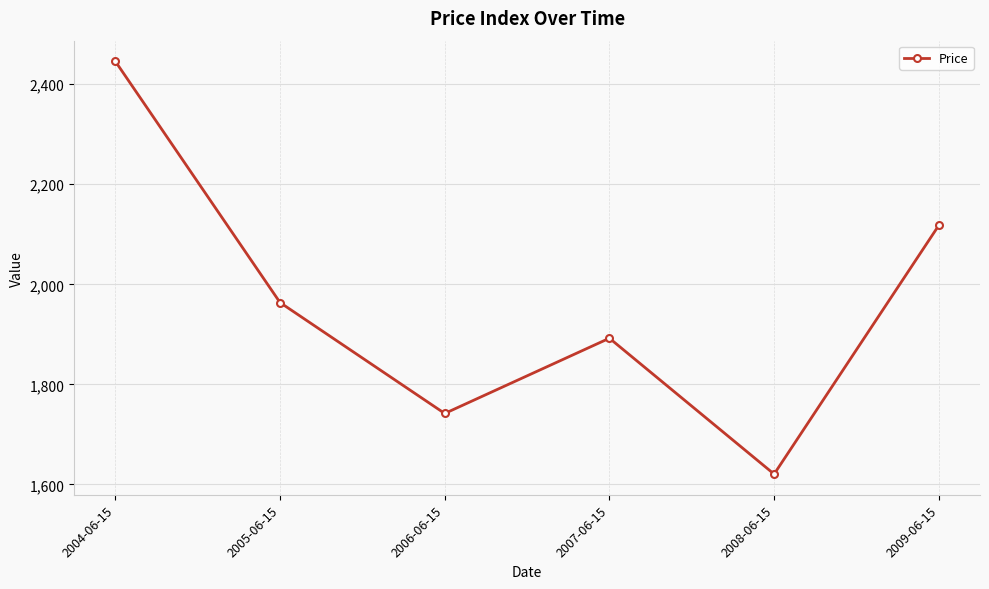

The value at 2007-06-15 is 1262.4. True or false?

False